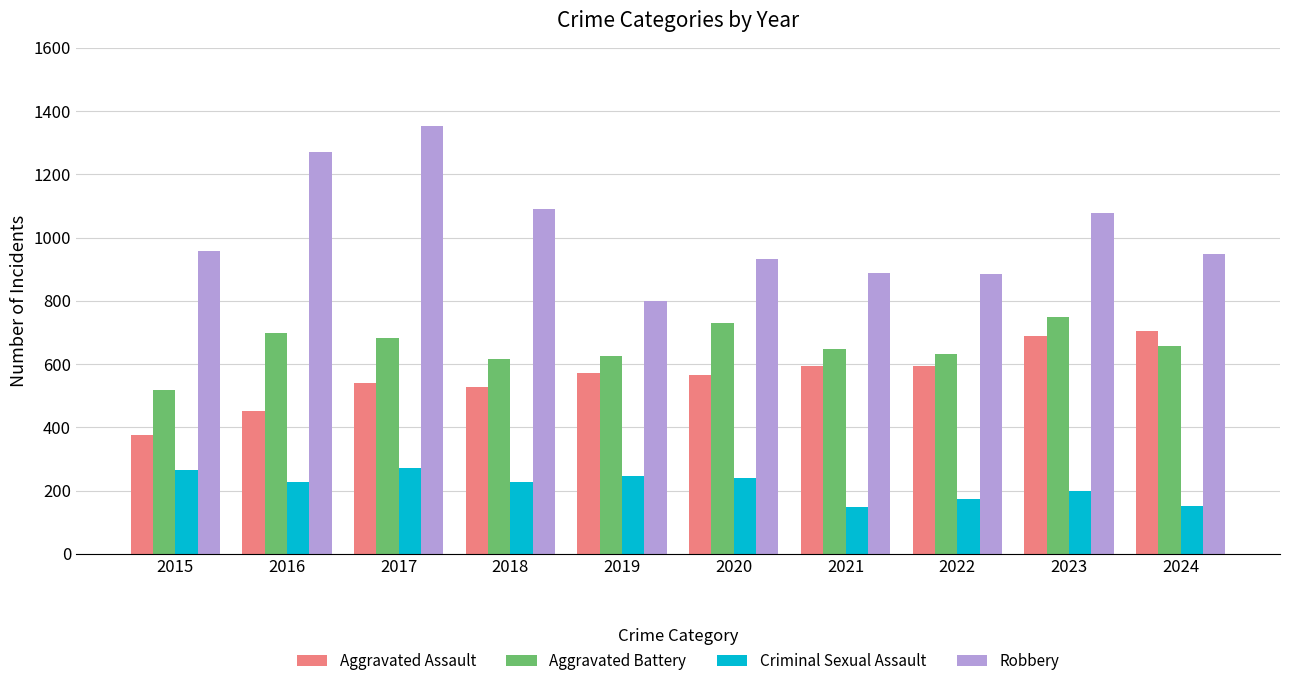

At which category is the sum across all series the highest?

2017